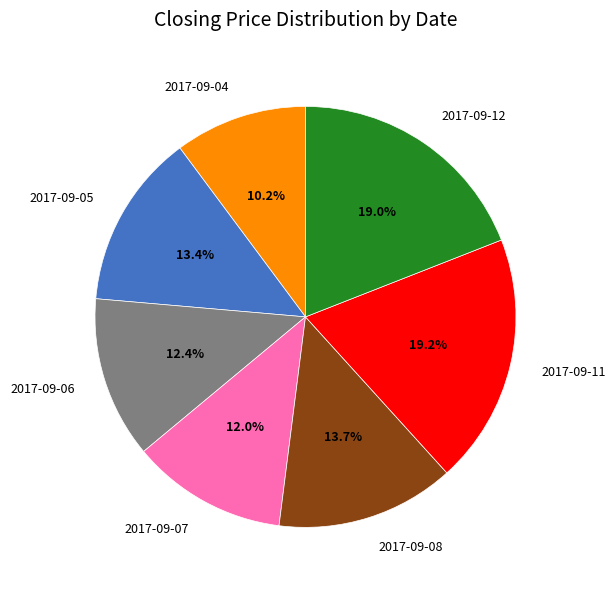

Between 2017-09-08 and 2017-09-12, which is larger?

2017-09-12